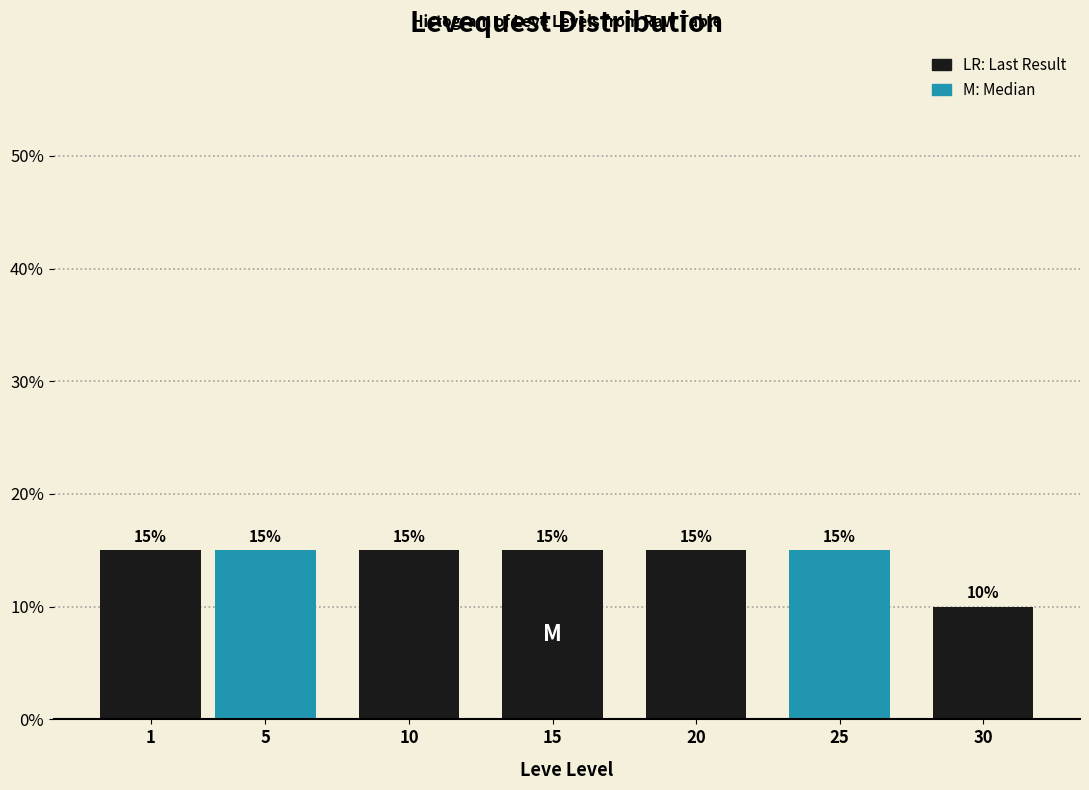

Reading right to left, transcribe all the data shown in this chart.

30=10	25=15	20=15	15=15	10=15	5=15	1=15